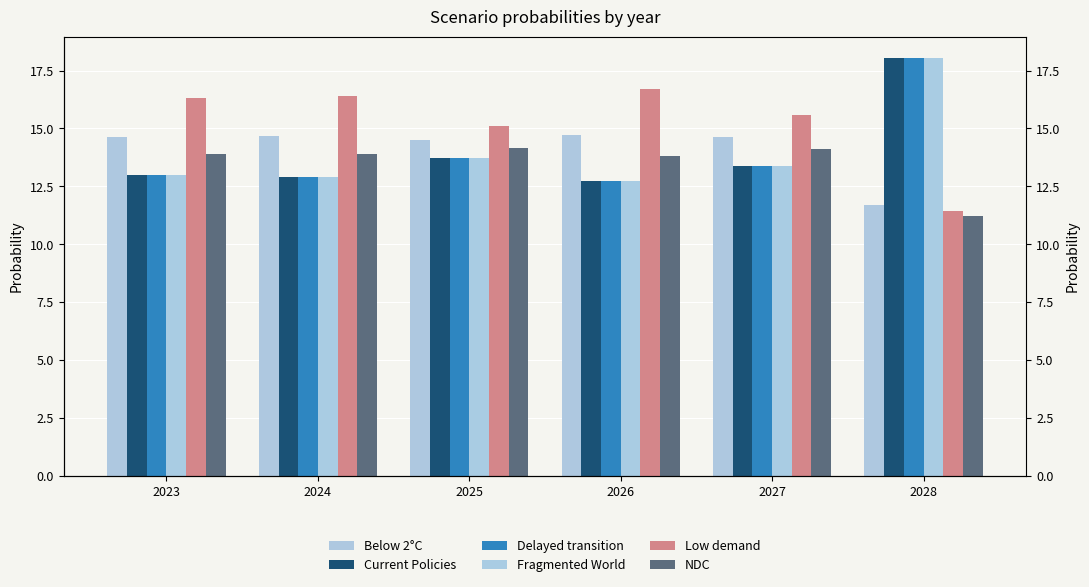

What is the value of the Fragmented World bar at the 1st from the left?

13.0